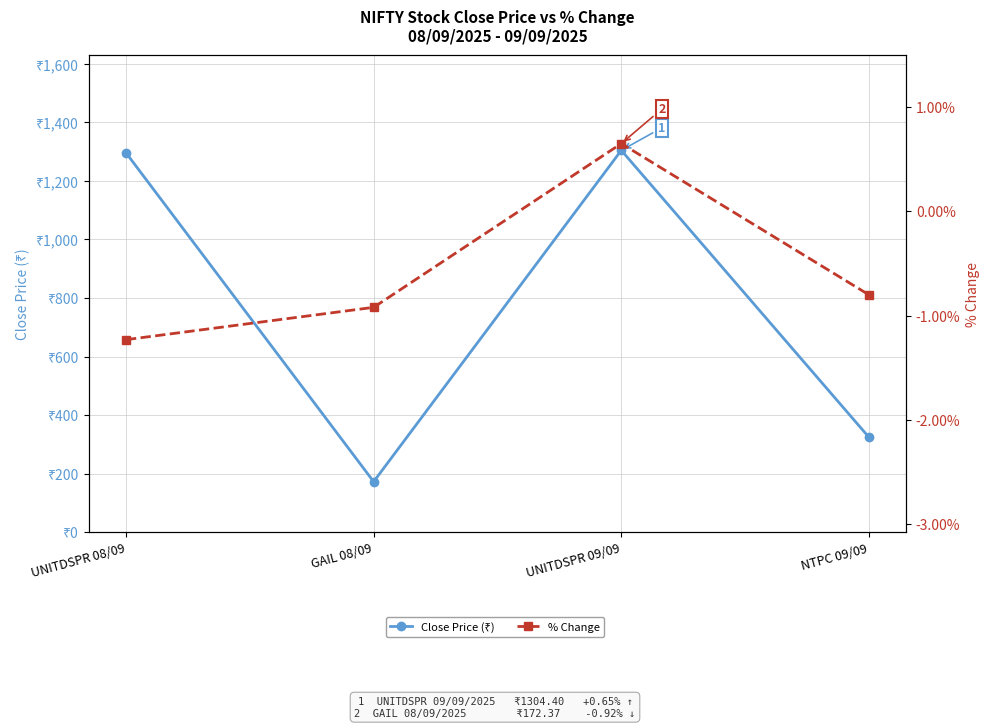

What is the total value across all series at UNITDSPR 08/09?

1294.8